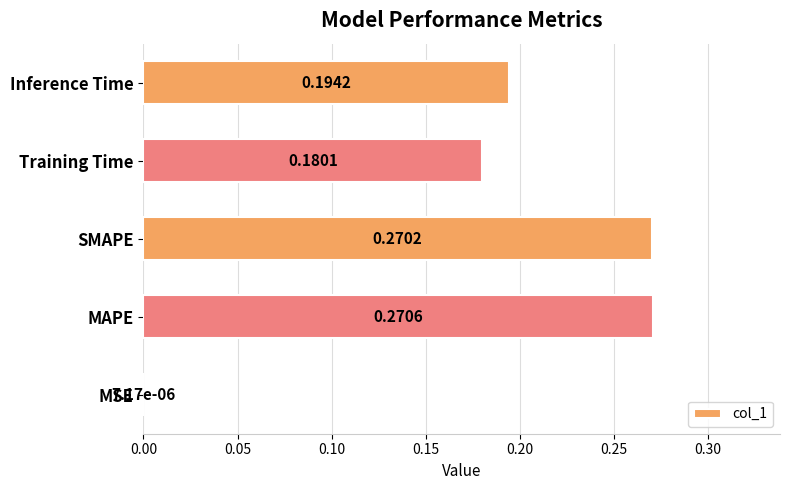

Does the chart contain stacked bars?

No